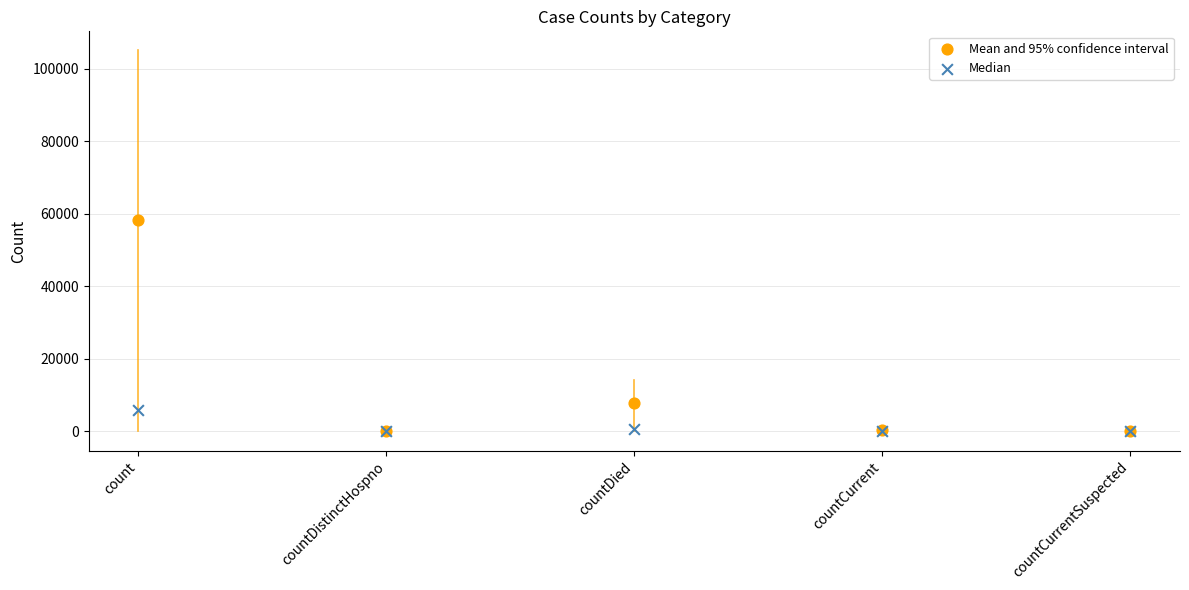

Across all series, what Y value is closest to 29168?

7807.0